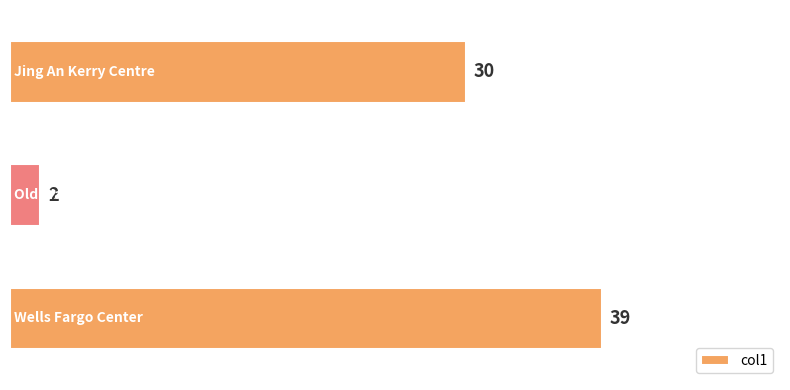

Rank the categories by value from lowest to highest.

Old Warner Brothers Studio, Jing An Kerry Centre, Wells Fargo Center